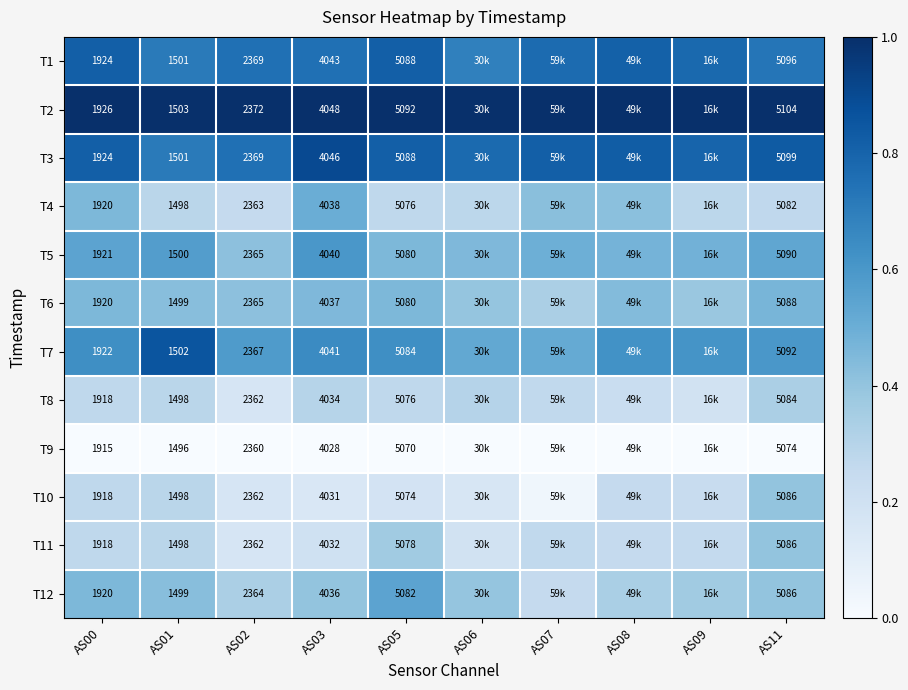

At which label is T4 closest to 0?

AS02